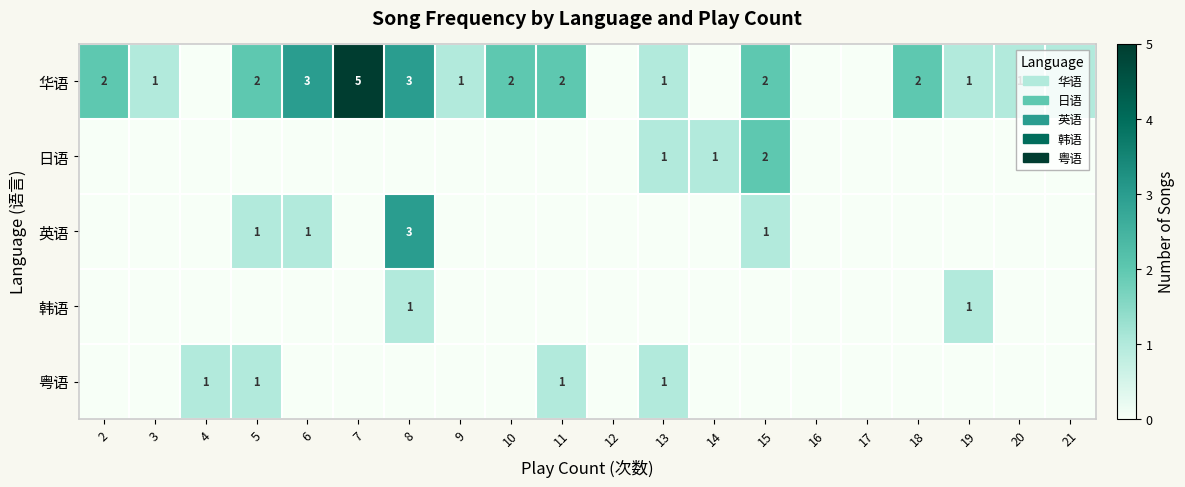

The 日语 series shows -1 at 2. True or false?

False